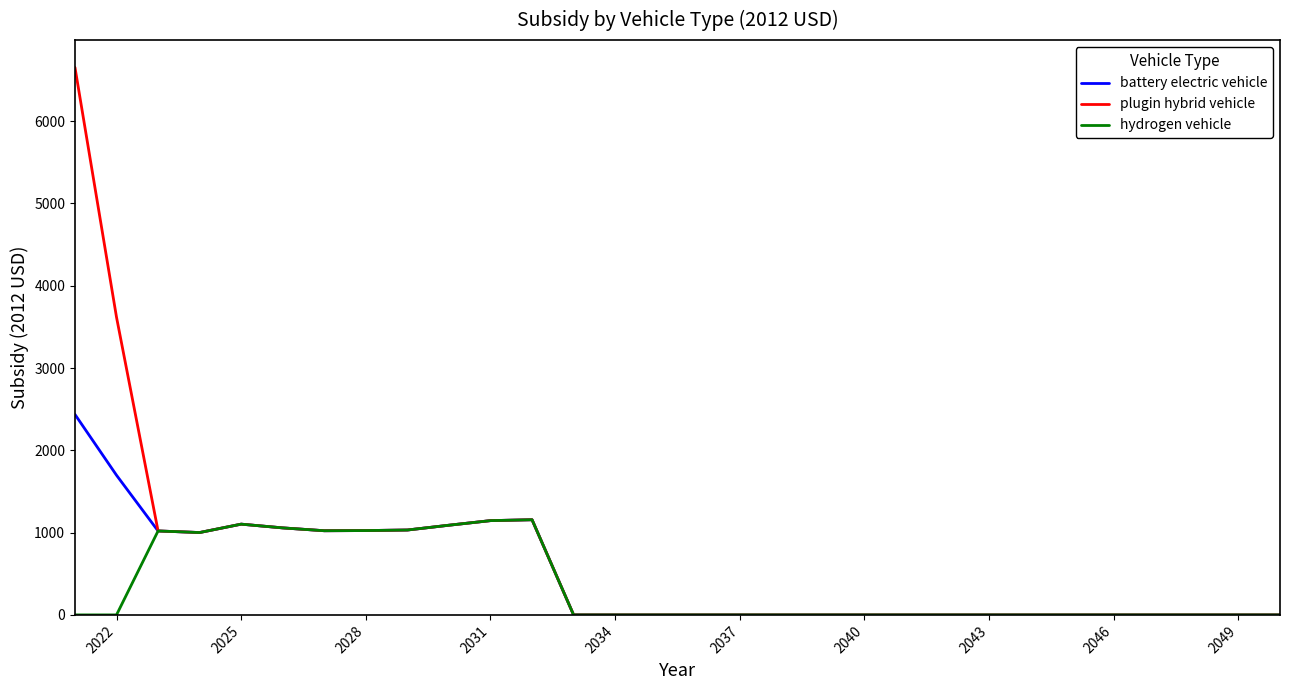

How many lines are shown in the chart?

3